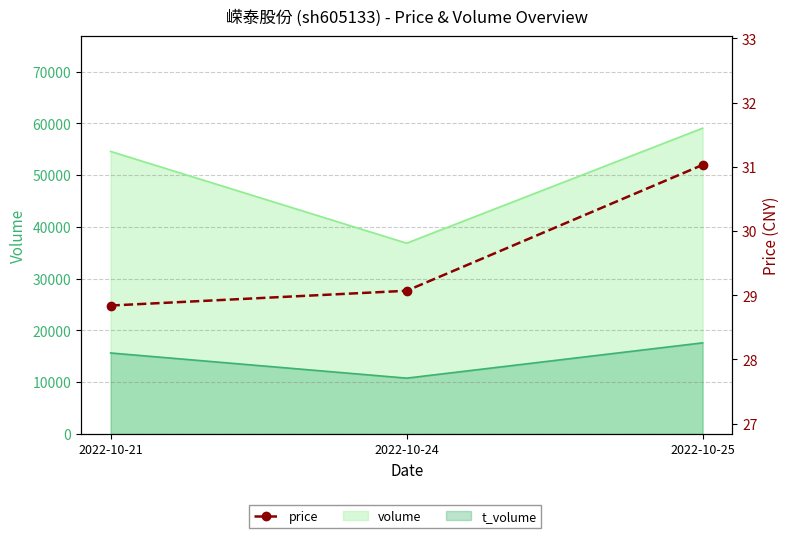

The value at 2022-10-21 is 13.0. True or false?

False